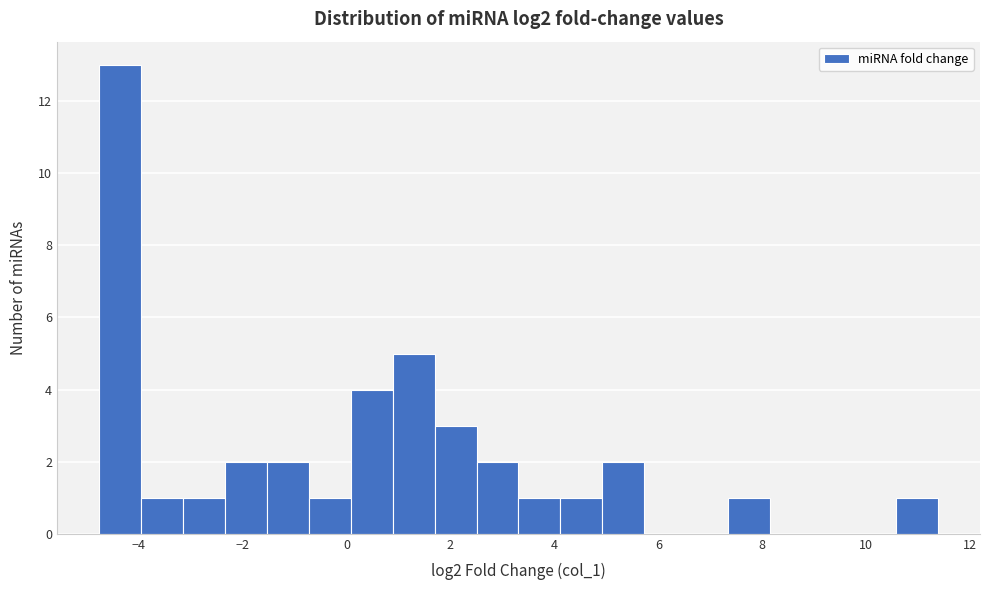

What is the height of the bar covering 5.0 to 5.8 on the x-axis? Neither the bar edges nor the heights are printed on the chart, so give them approximately, as read against the axes.

2